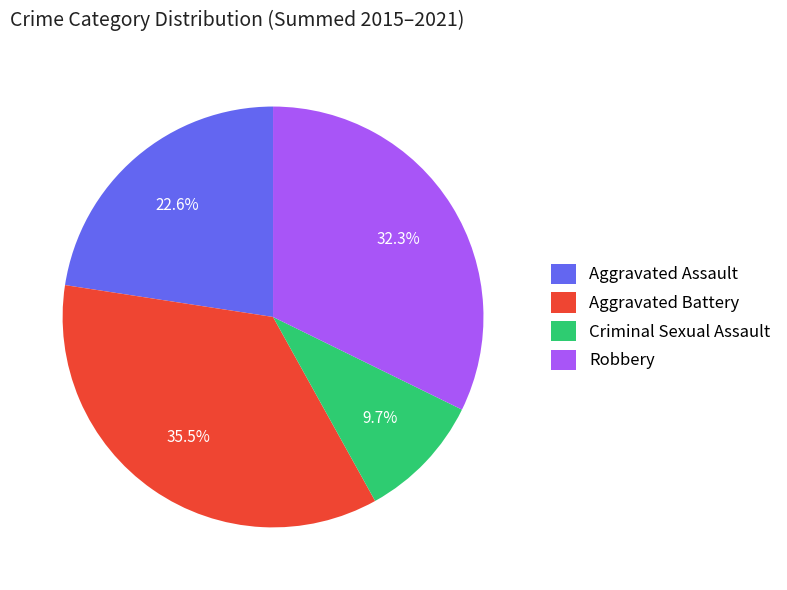

What is the total percentage of Aggravated Assault and Robbery?

54.8%